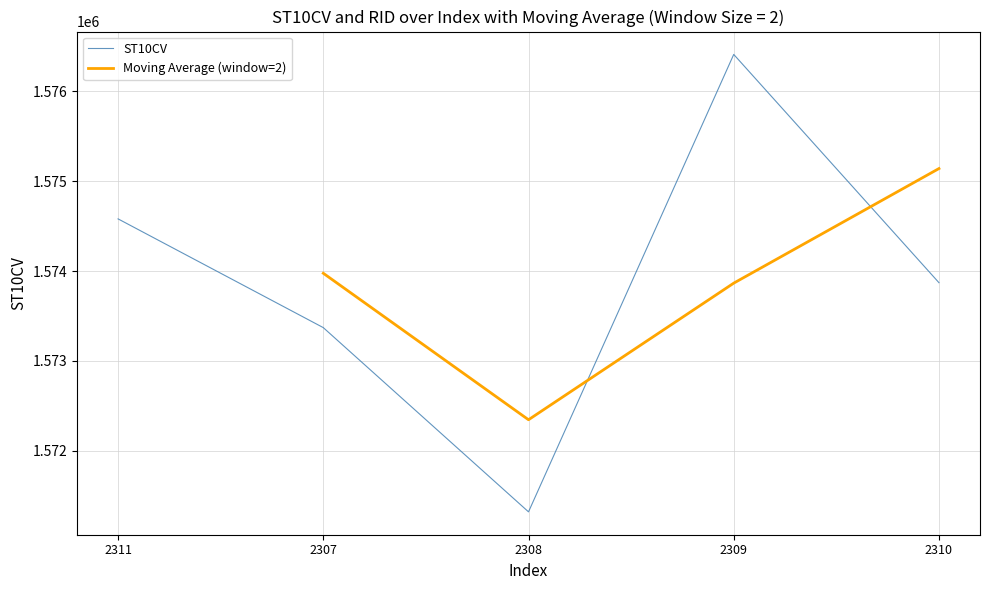

Rank the categories by value from highest to lowest.

2309, 2311, 2310, 2307, 2308